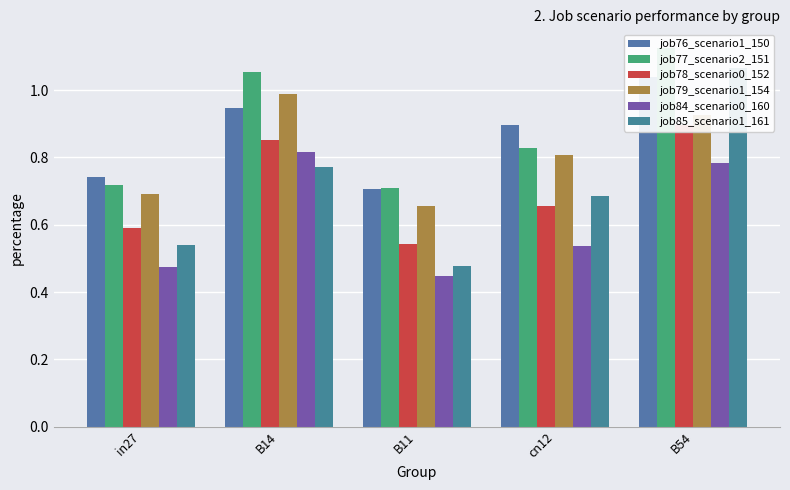

How many bars are there in each group?

6